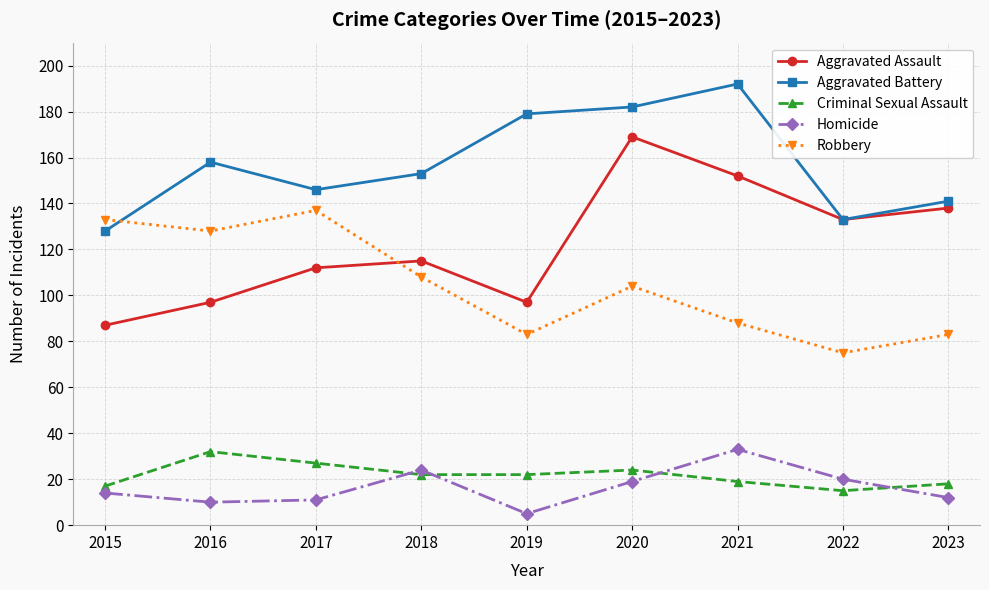

Reading right to left, what are all the values shown in this chart?

Aggravated Assault: 138	133	152	169	97	115	112	97	87
Aggravated Battery: 141	133	192	182	179	153	146	158	128
Criminal Sexual Assault: 18	15	19	24	22	22	27	32	17
Homicide: 12	20	33	19	5	24	11	10	14
Robbery: 83	75	88	104	83	108	137	128	133